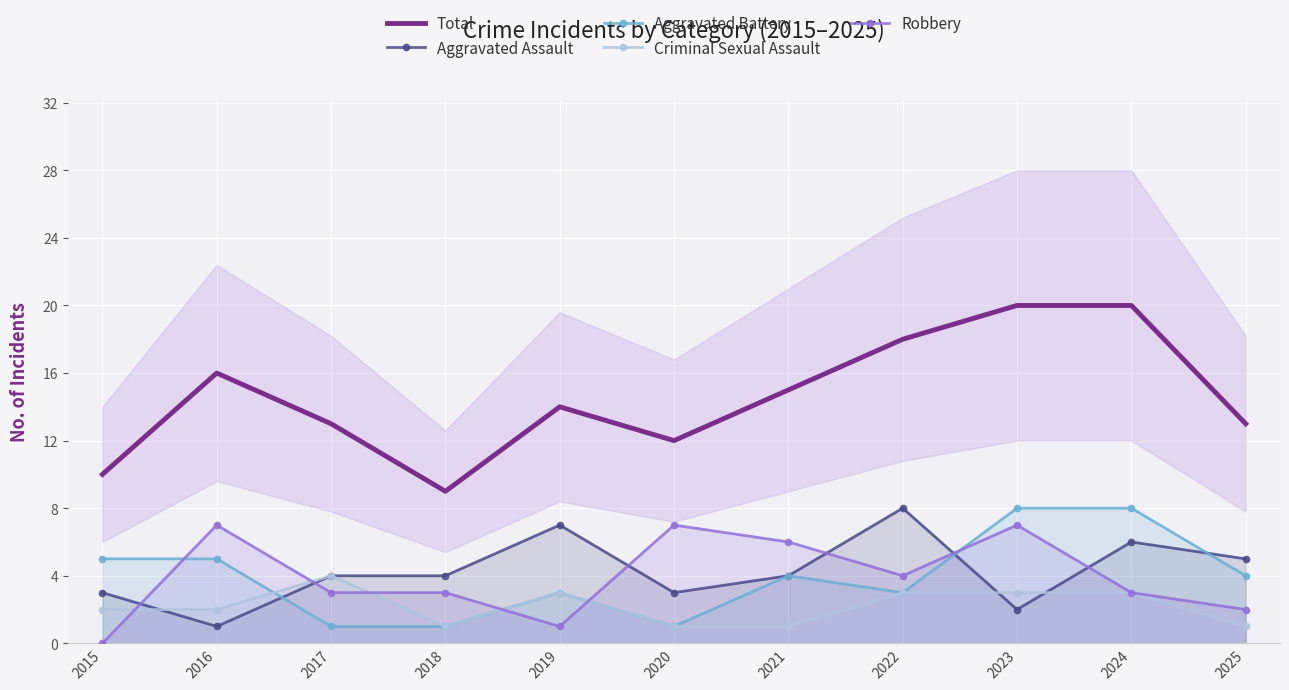

Which has a higher value, 2022 or 2023?

2023